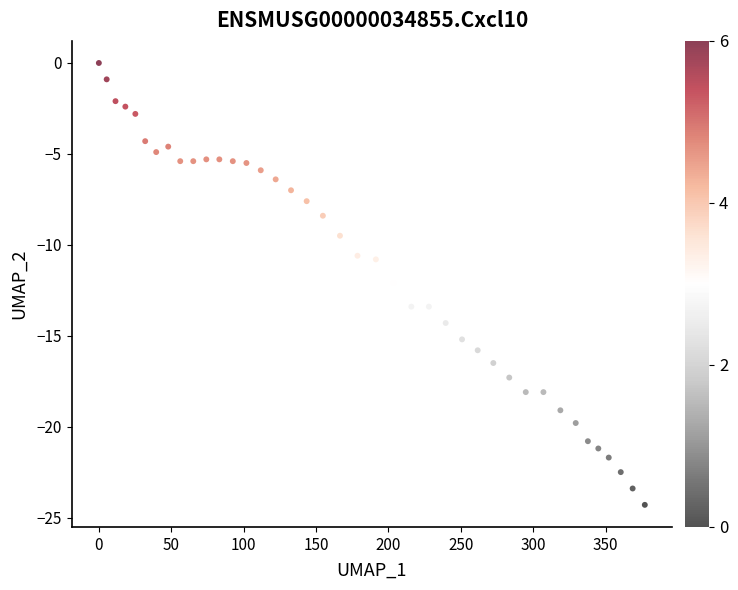

What is the range of X values (max minus min)?

377.0